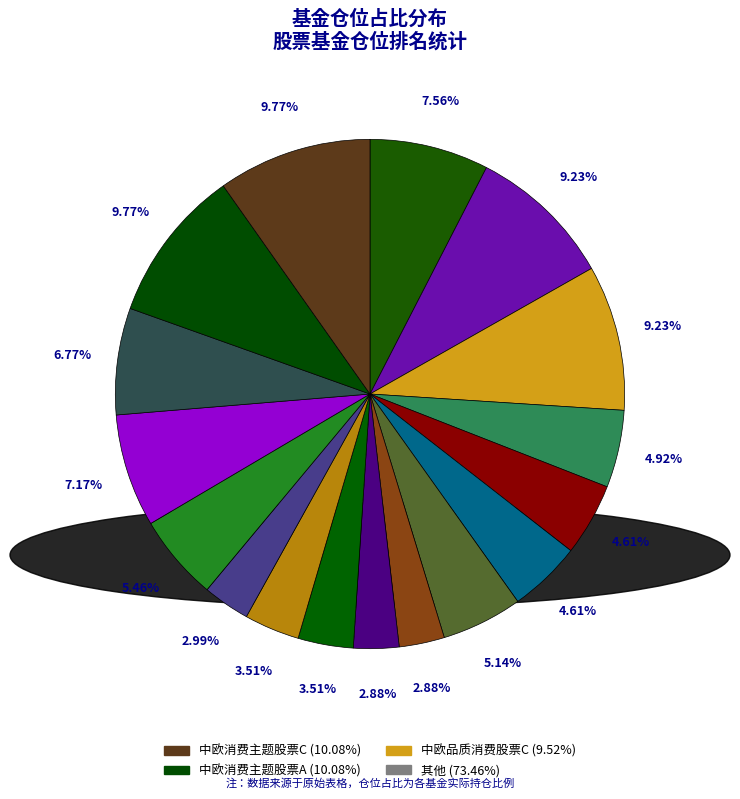

Count the number of slices in the pie.

17